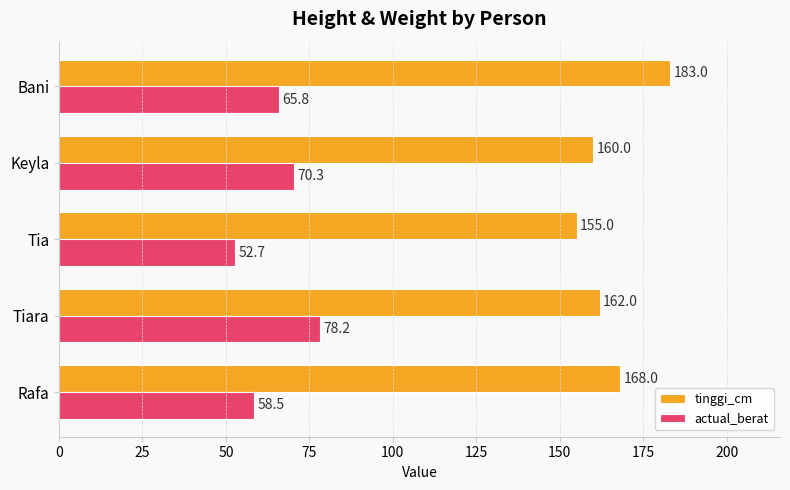

What is the approximate value of actual_berat at Tiara?

78.2